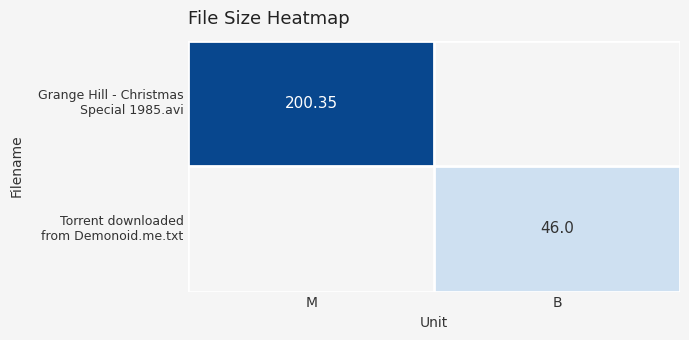

How many positive values does the Grange Hill - Christmas Special 1985.avi series have?

1